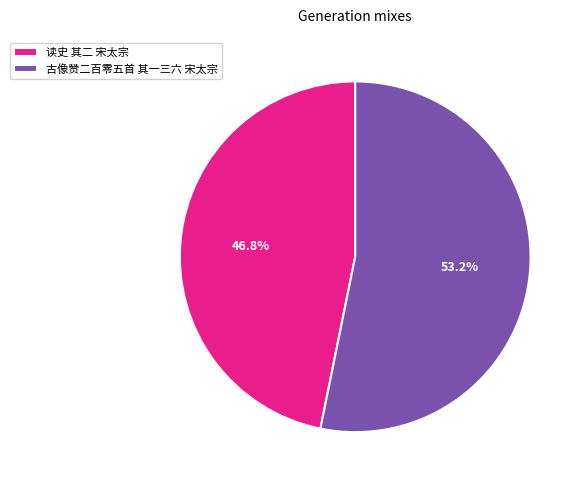

True or false: 读史 其二 宋太宗 accounts for 47% of the total.

True